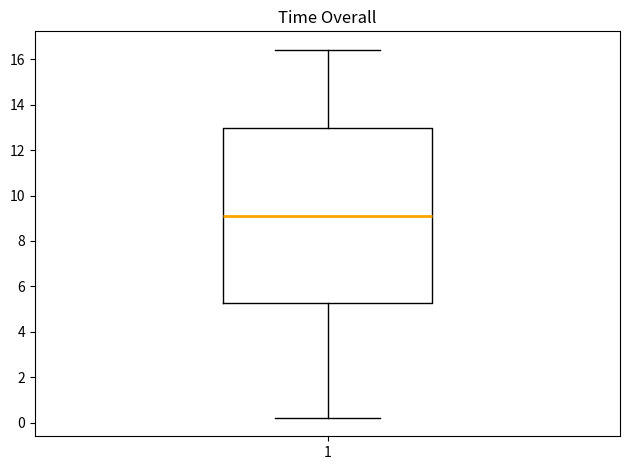

Read this box plot against the y-axis: the position of the median line, the range covered by the box, and the ends of both whiskers. The values are not printed on the chart, so give them approximately, as read against the axis.

median 9.2, box 5.2 to 13.0, whiskers 0.2 to 16.4